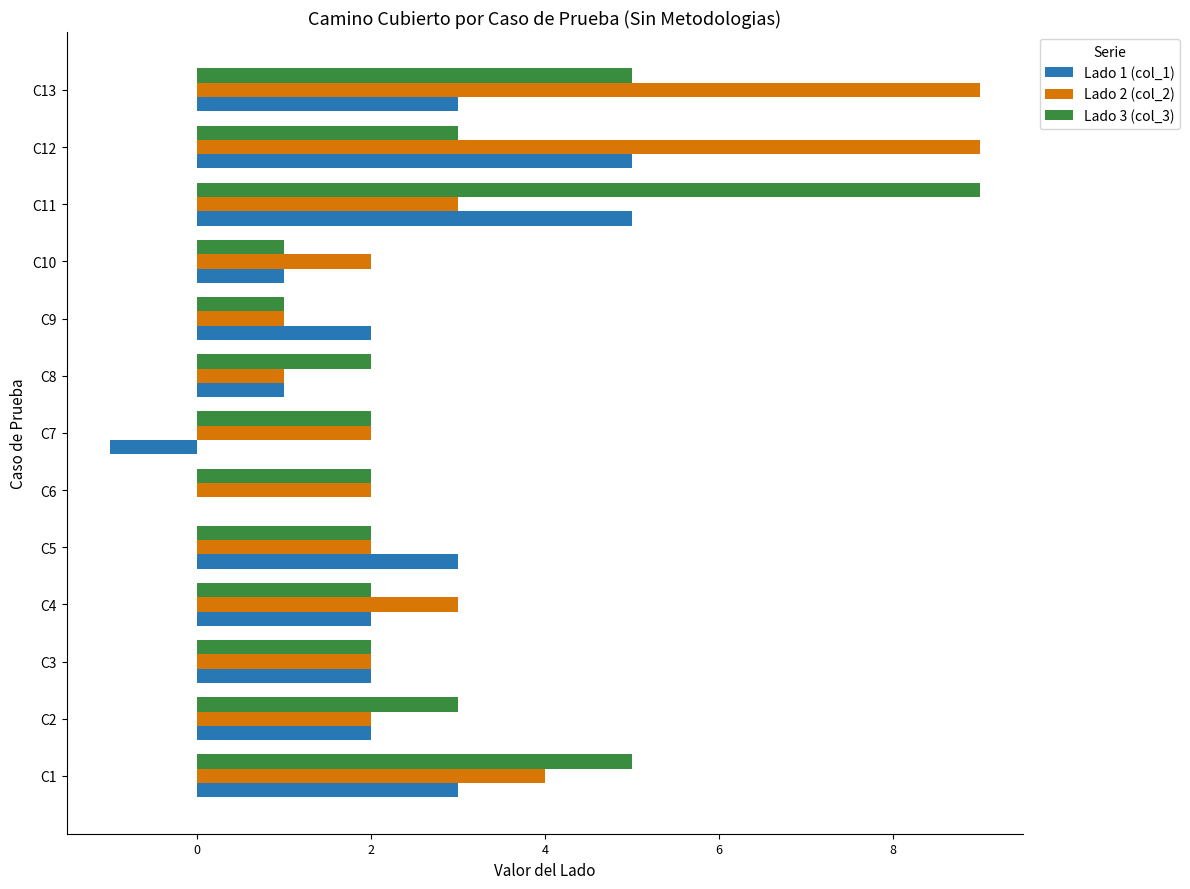

Is it true that Lado 2 (col_2) equals 3 at C11?

True